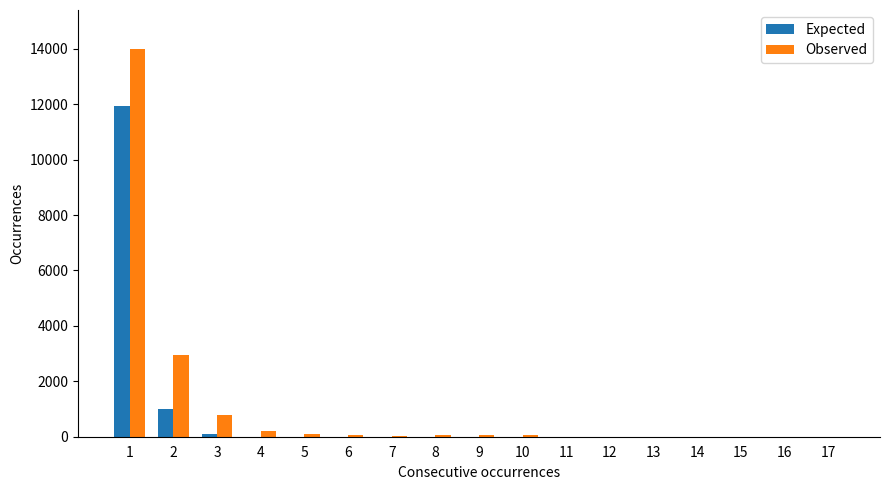

What is the sum of all Observed values?

18345